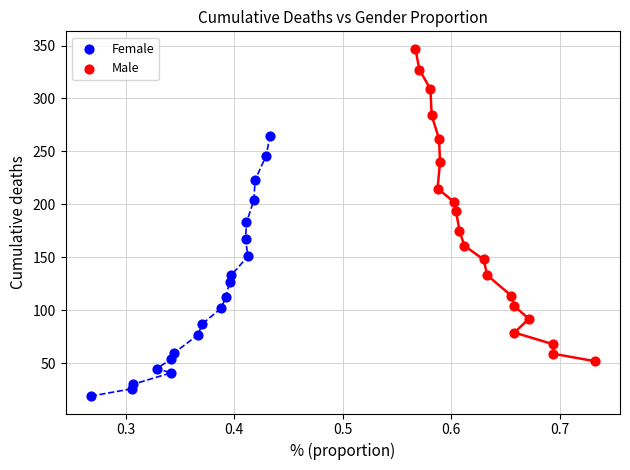

Which series reaches the maximum Y coordinate?

Male